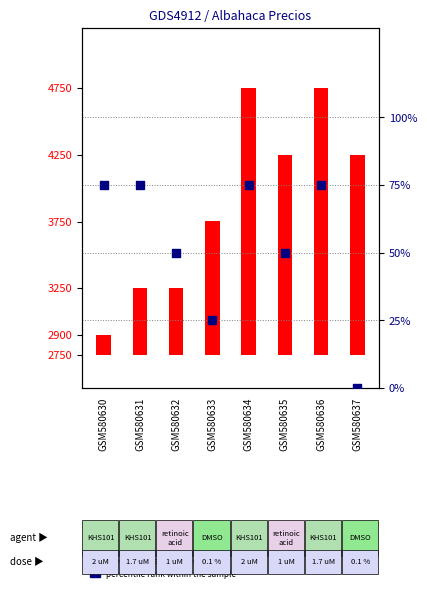

What is the total value across all series at GSM580631?

575